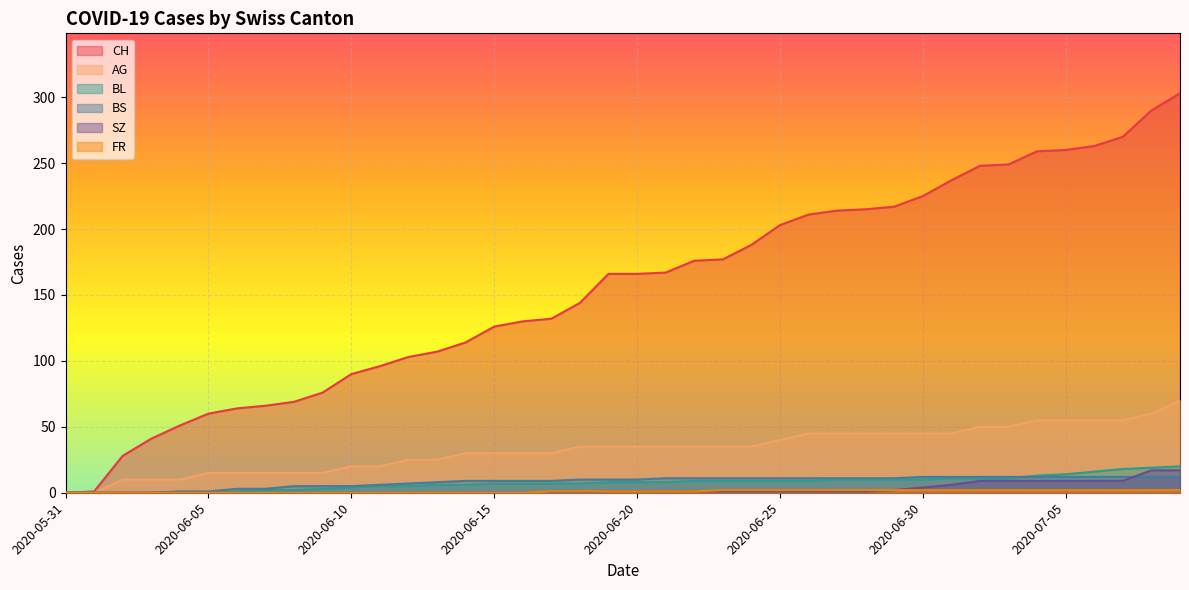

Reading right to left, list all the values displayed in this chart.

CH: 2020-07-09=303	2020-07-08=290	2020-07-07=270	2020-07-06=263	2020-07-05=260	2020-07-04=259	2020-07-03=249	2020-07-02=248	2020-07-01=237	2020-06-30=225	2020-06-29=217	2020-06-28=215	2020-06-27=214	2020-06-26=211	2020-06-25=203	2020-06-24=188	2020-06-23=177	2020-06-22=176	2020-06-21=167	2020-06-20=166	2020-06-19=166	2020-06-18=144	2020-06-17=132	2020-06-16=130	2020-06-15=126	2020-06-14=114	2020-06-13=107	2020-06-12=103	2020-06-11=96	2020-06-10=90	2020-06-09=76	2020-06-08=69	2020-06-07=66	2020-06-06=64	2020-06-05=60	2020-06-04=51	2020-06-03=41	2020-06-02=28	2020-06-01=1	2020-05-31=0
AG: 2020-07-09=70	2020-07-08=60	2020-07-07=55	2020-07-06=55	2020-07-05=55	2020-07-04=55	2020-07-03=50	2020-07-02=50	2020-07-01=45	2020-06-30=45	2020-06-29=45	2020-06-28=45	2020-06-27=45	2020-06-26=45	2020-06-25=40	2020-06-24=35	2020-06-23=35	2020-06-22=35	2020-06-21=35	2020-06-20=35	2020-06-19=35	2020-06-18=35	2020-06-17=30	2020-06-16=30	2020-06-15=30	2020-06-14=30	2020-06-13=25	2020-06-12=25	2020-06-11=20	2020-06-10=20	2020-06-09=15	2020-06-08=15	2020-06-07=15	2020-06-06=15	2020-06-05=15	2020-06-04=10	2020-06-03=10	2020-06-02=10	2020-06-01=0	2020-05-31=0
BL: 2020-07-09=20	2020-07-08=19	2020-07-07=18	2020-07-06=16	2020-07-05=14	2020-07-04=13	2020-07-03=11	2020-07-02=11	2020-07-01=11	2020-06-30=10	2020-06-29=10	2020-06-28=10	2020-06-27=10	2020-06-26=9	2020-06-25=9	2020-06-24=9	2020-06-23=9	2020-06-22=9	2020-06-21=8	2020-06-20=8	2020-06-19=8	2020-06-18=7	2020-06-17=7	2020-06-16=7	2020-06-15=7	2020-06-14=6	2020-06-13=6	2020-06-12=5	2020-06-11=5	2020-06-10=4	2020-06-09=3	2020-06-08=2	2020-06-07=2	2020-06-06=1	2020-06-05=0	2020-06-04=0	2020-06-03=0	2020-06-02=0	2020-06-01=0	2020-05-31=0
BS: 2020-07-09=12	2020-07-08=12	2020-07-07=12	2020-07-06=12	2020-07-05=12	2020-07-04=12	2020-07-03=12	2020-07-02=12	2020-07-01=12	2020-06-30=12	2020-06-29=11	2020-06-28=11	2020-06-27=11	2020-06-26=11	2020-06-25=11	2020-06-24=11	2020-06-23=11	2020-06-22=11	2020-06-21=11	2020-06-20=10	2020-06-19=10	2020-06-18=10	2020-06-17=9	2020-06-16=9	2020-06-15=9	2020-06-14=9	2020-06-13=8	2020-06-12=7	2020-06-11=6	2020-06-10=5	2020-06-09=5	2020-06-08=5	2020-06-07=3	2020-06-06=3	2020-06-05=1	2020-06-04=1	2020-06-03=0	2020-06-02=0	2020-06-01=0	2020-05-31=0
SZ: 2020-07-09=17	2020-07-08=17	2020-07-07=9	2020-07-06=9	2020-07-05=9	2020-07-04=9	2020-07-03=9	2020-07-02=9	2020-07-01=6	2020-06-30=4	2020-06-29=2	2020-06-28=1	2020-06-27=1	2020-06-26=1	2020-06-25=1	2020-06-24=1	2020-06-23=1	2020-06-22=1	2020-06-21=1	2020-06-20=1	2020-06-19=1	2020-06-18=0	2020-06-17=0	2020-06-16=0	2020-06-15=0	2020-06-14=0	2020-06-13=0	2020-06-12=0	2020-06-11=0	2020-06-10=0	2020-06-09=0	2020-06-08=0	2020-06-07=0	2020-06-06=0	2020-06-05=0	2020-06-04=0	2020-06-03=0	2020-06-02=0	2020-06-01=0	2020-05-31=0
FR: 2020-07-09=2	2020-07-08=2	2020-07-07=2	2020-07-06=2	2020-07-05=2	2020-07-04=2	2020-07-03=2	2020-07-02=2	2020-07-01=2	2020-06-30=2	2020-06-29=2	2020-06-28=2	2020-06-27=2	2020-06-26=2	2020-06-25=2	2020-06-24=2	2020-06-23=2	2020-06-22=1	2020-06-21=1	2020-06-20=1	2020-06-19=1	2020-06-18=1	2020-06-17=1	2020-06-16=0	2020-06-15=0	2020-06-14=0	2020-06-13=0	2020-06-12=0	2020-06-11=0	2020-06-10=0	2020-06-09=0	2020-06-08=0	2020-06-07=0	2020-06-06=0	2020-06-05=0	2020-06-04=0	2020-06-03=0	2020-06-02=0	2020-06-01=0	2020-05-31=0